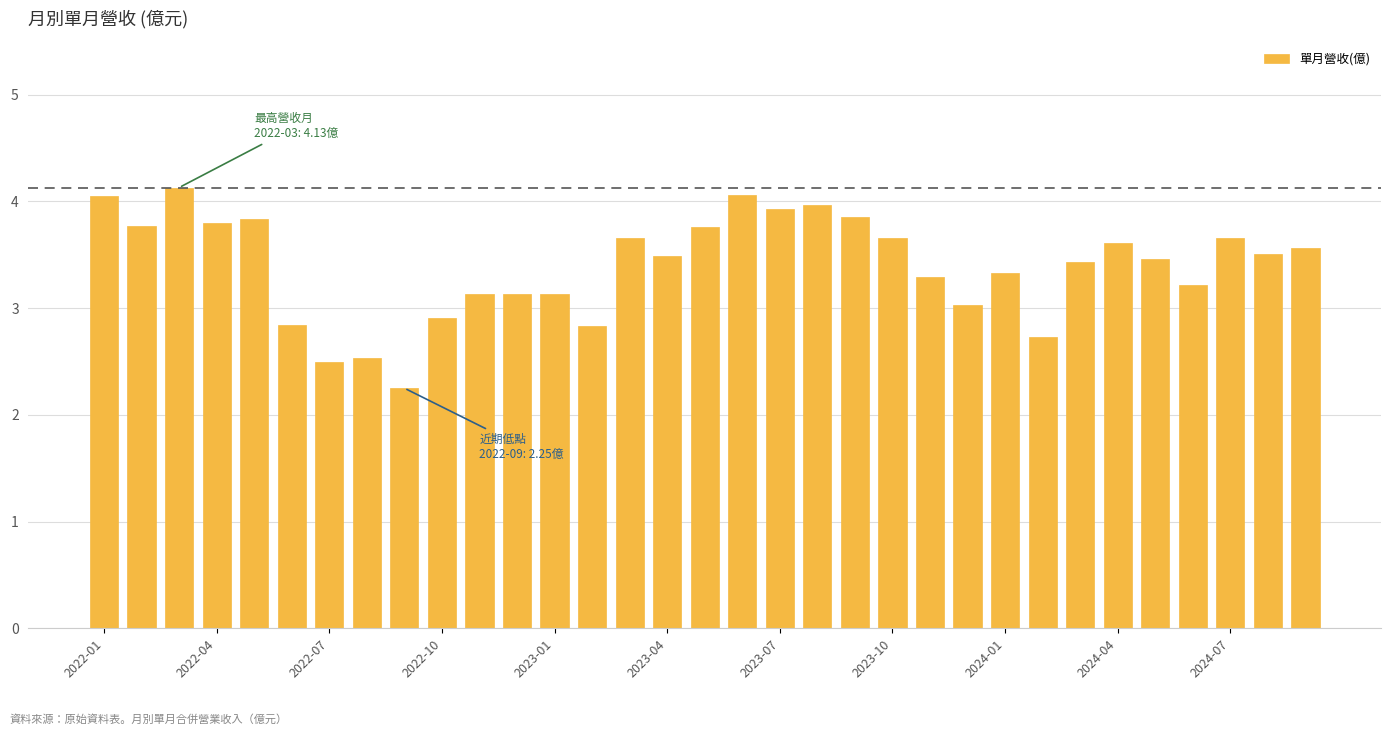

What is the maximum value shown in the chart?

4.1